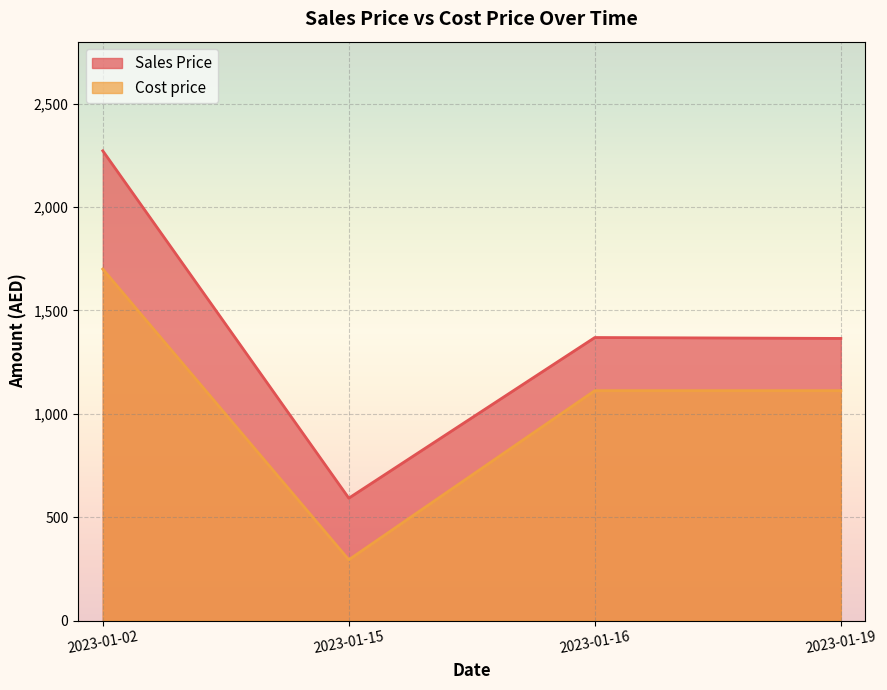

The Sales Price series shows 1814.3 at 2023-01-19. True or false?

False